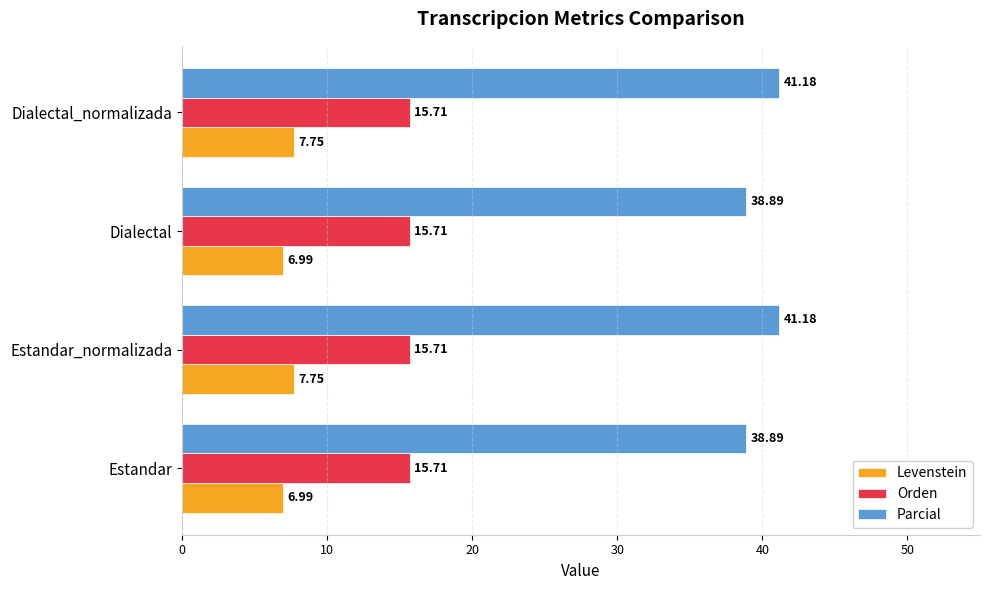

How many distinct data groups are displayed?

3